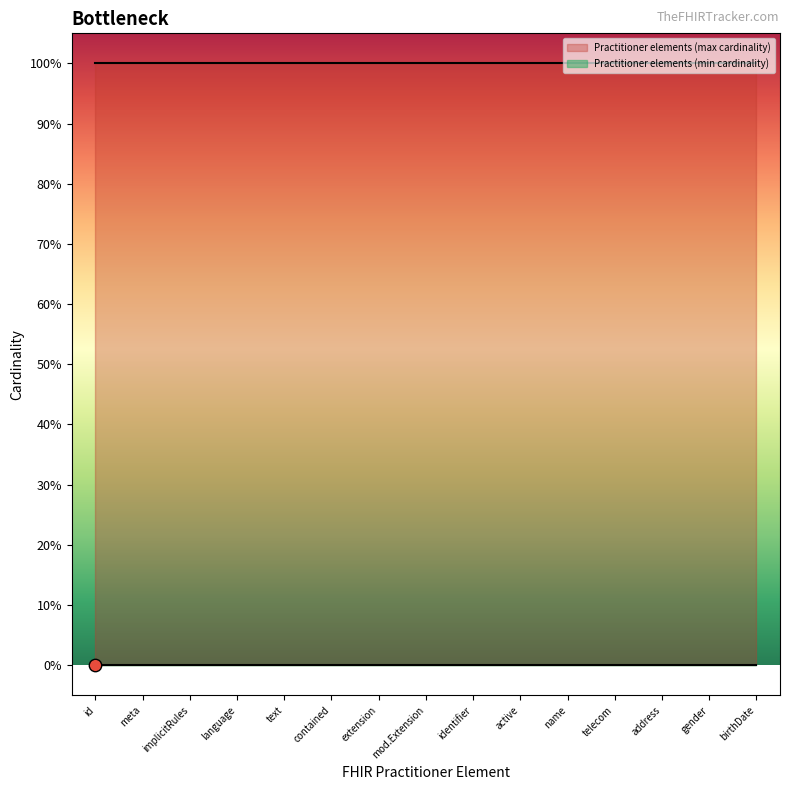

What are all the series names shown in the legend?

Practitioner elements (min cardinality), Practitioner elements (max cardinality)